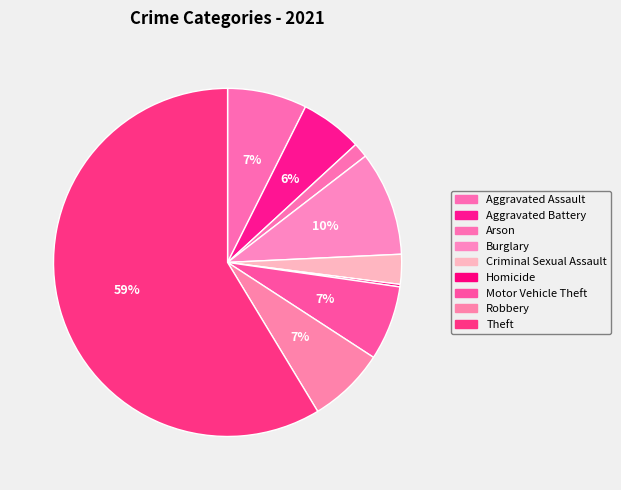

The Homicide slice represents 1% of the pie. True or false?

False